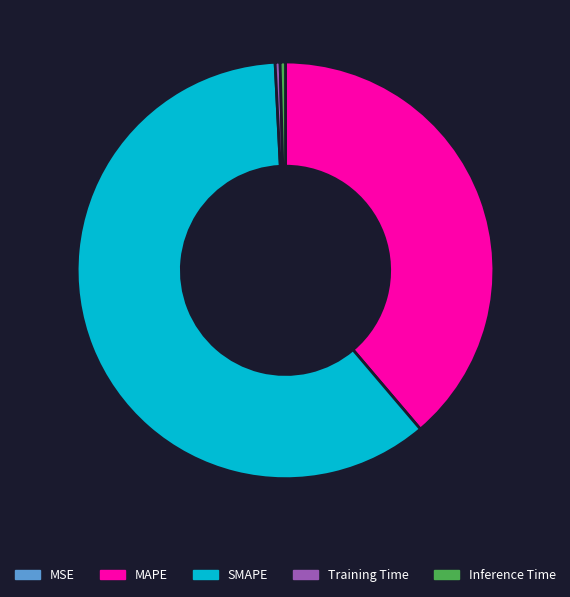

What is the largest slice in the pie chart?

SMAPE